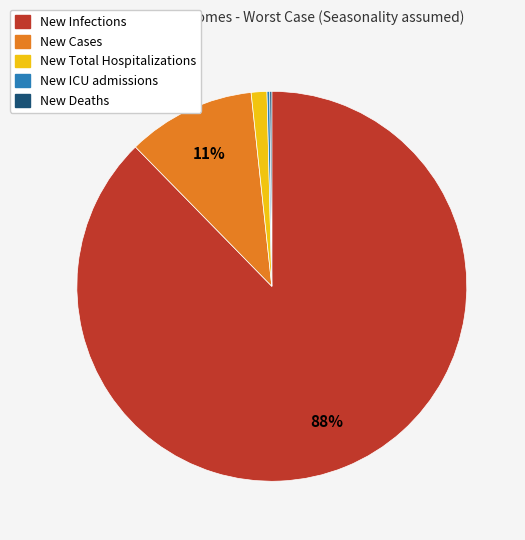

Does any single category account for the majority?

Yes